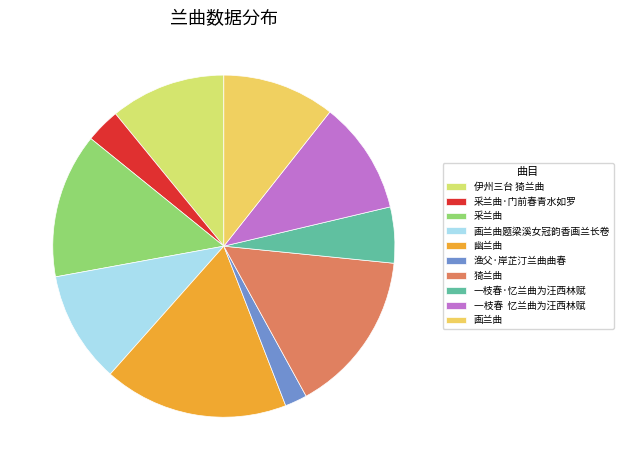

To the nearest percent, what is the combined percentage of 采兰曲 and 渔父·岸芷汀兰曲曲春?

16%